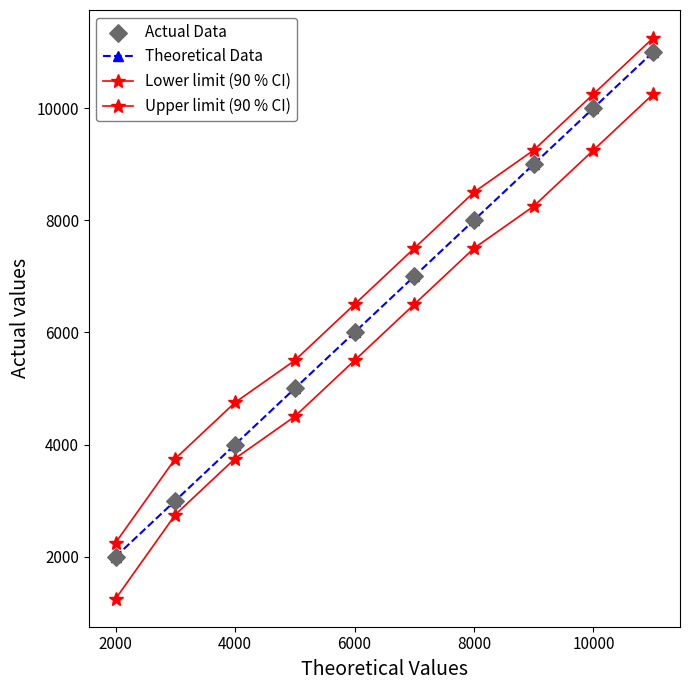

How many lines are shown in the chart?

3